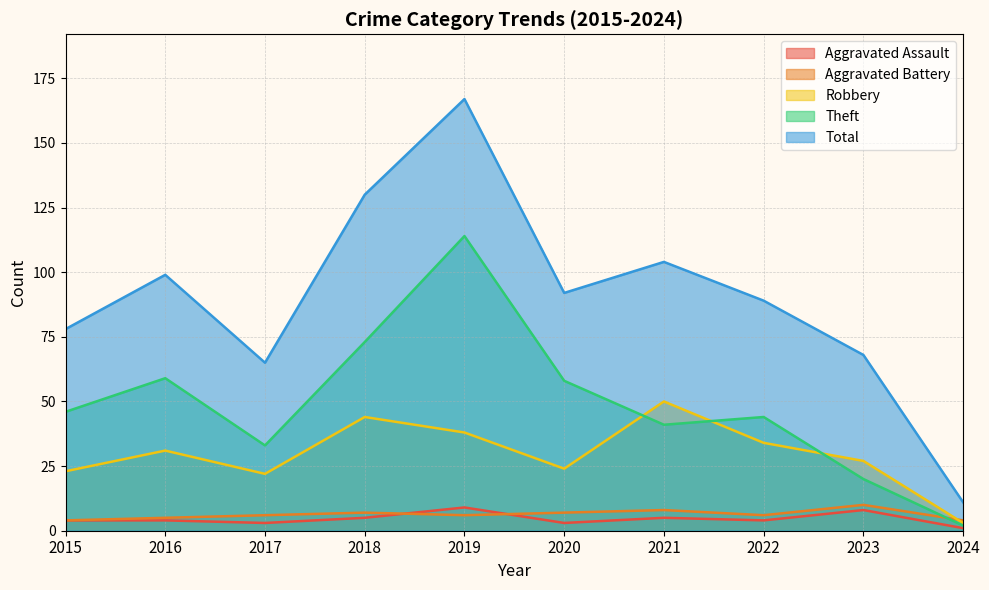

How many intersections are there between Aggravated Assault and Aggravated Battery?

2